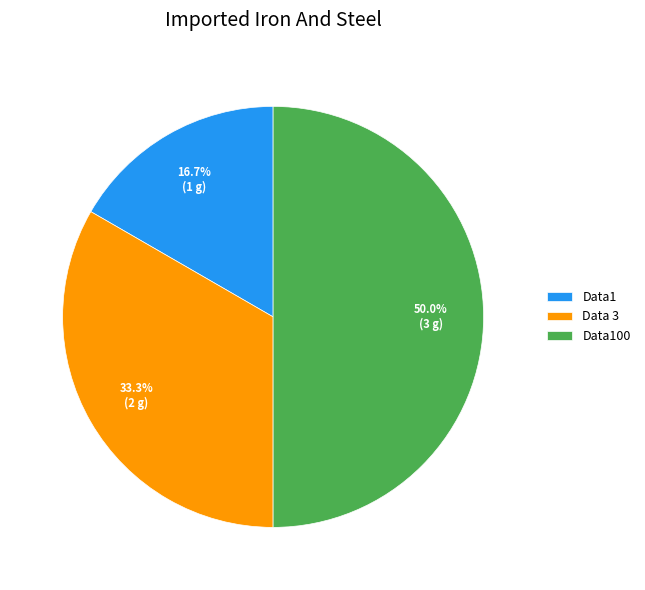

Is Data 3 the majority of the pie?

No